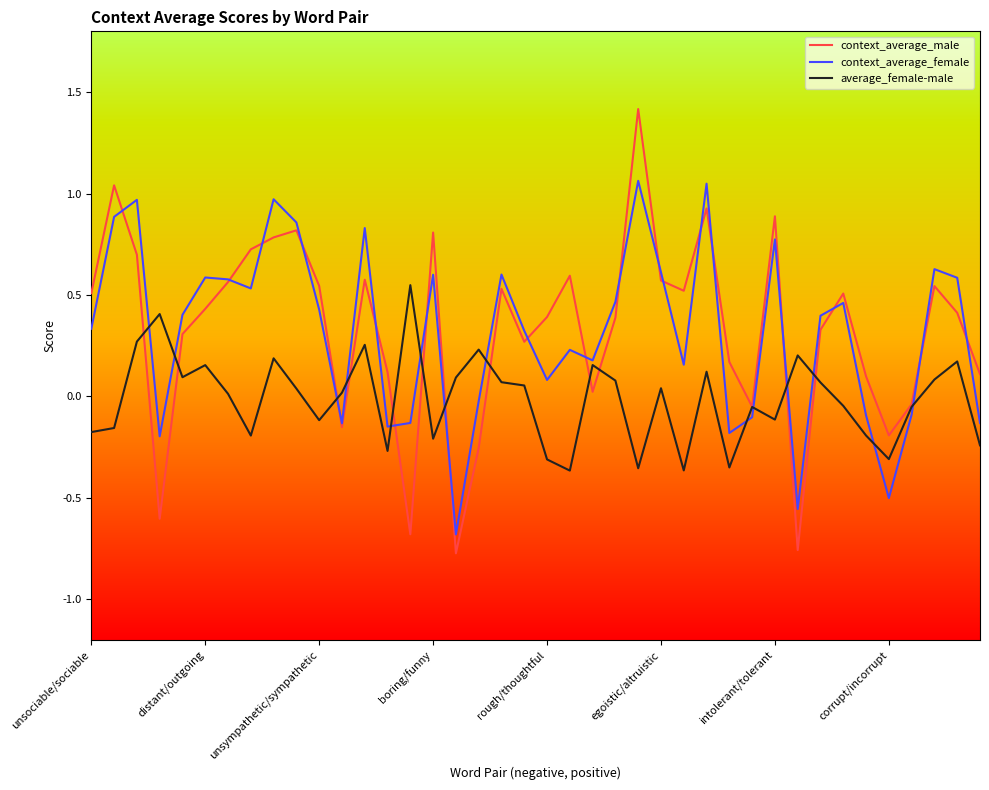

In average_female-male, how many points are higher than both neighbors (excluding endpoints)?

12